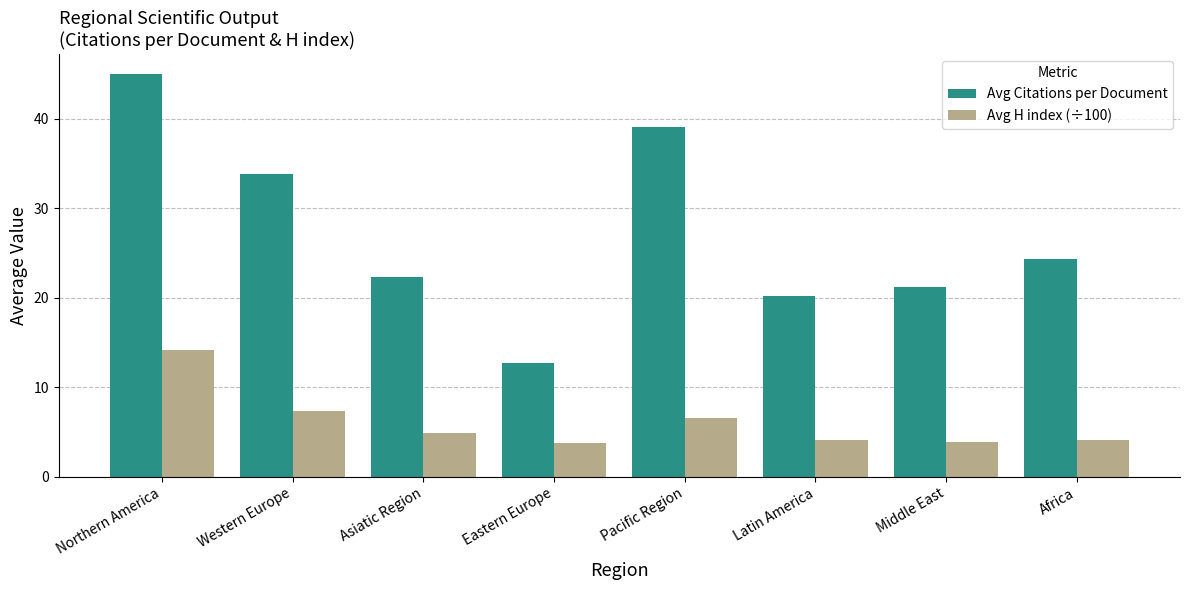

What is the difference between the Avg Citations per Document values at Northern America and Asiatic Region?

22.6